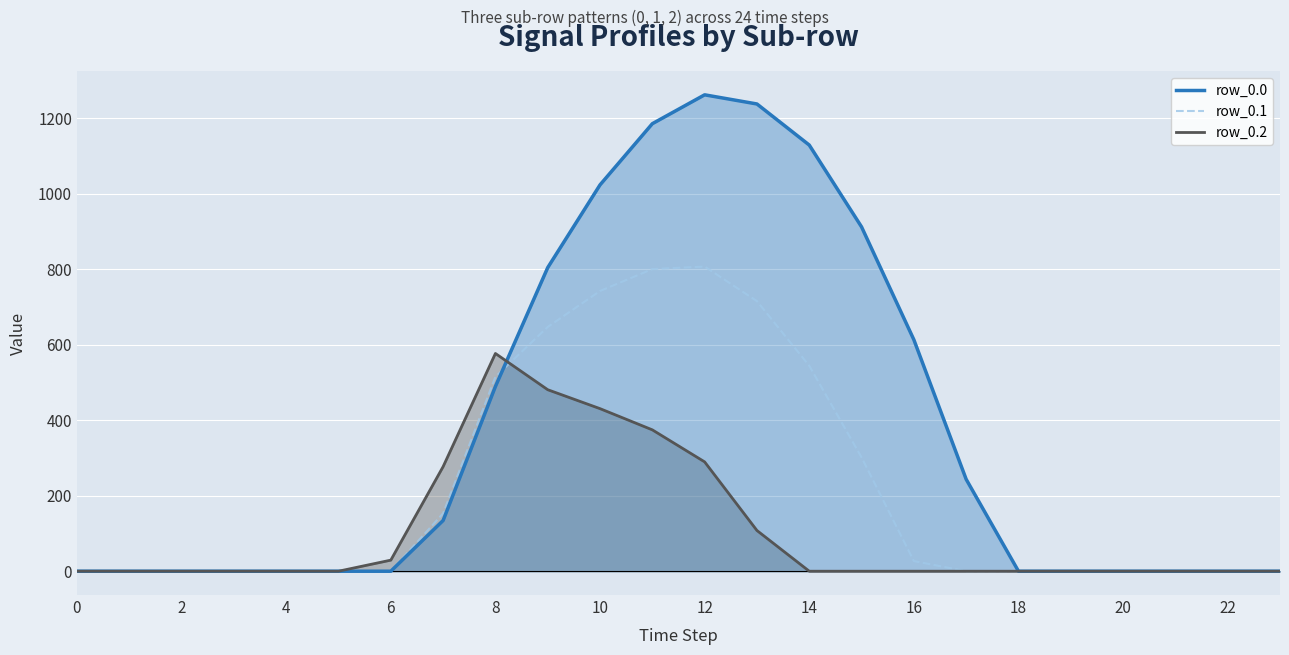

How many categories are shown in the chart?

24